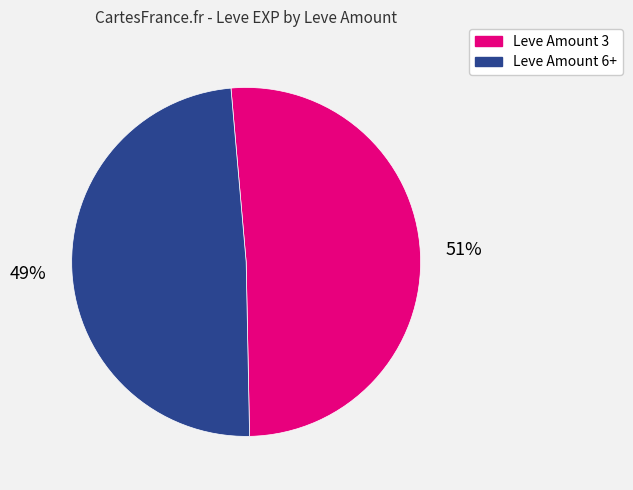

Combined, do Leve Amount 6+ and Leve Amount 3 account for over 50%?

Yes